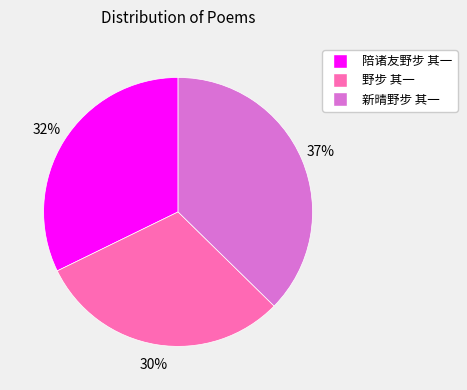

What is the smallest slice in the pie chart?

野步 其一